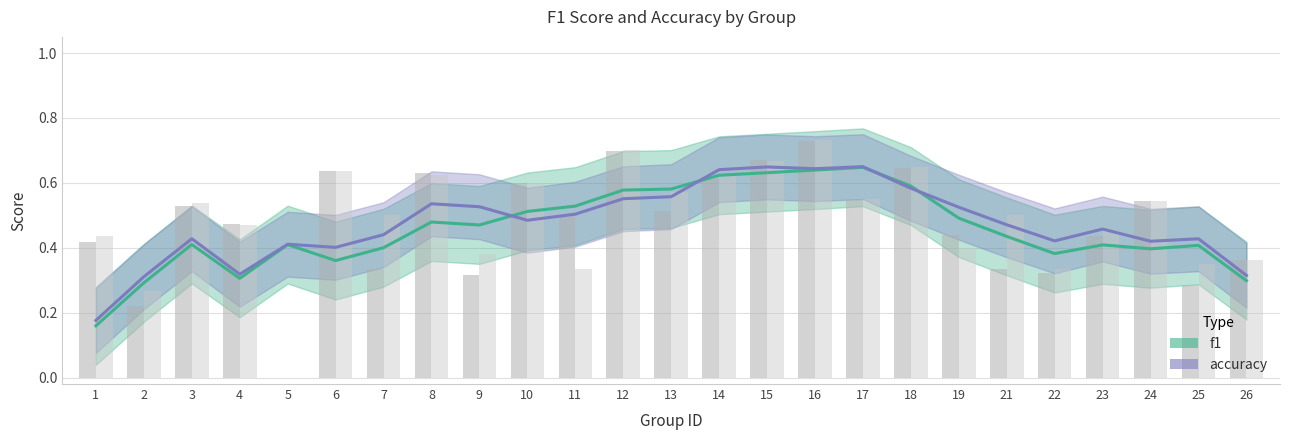

What is the value of the accuracy bar at the 13th from the left?

0.6